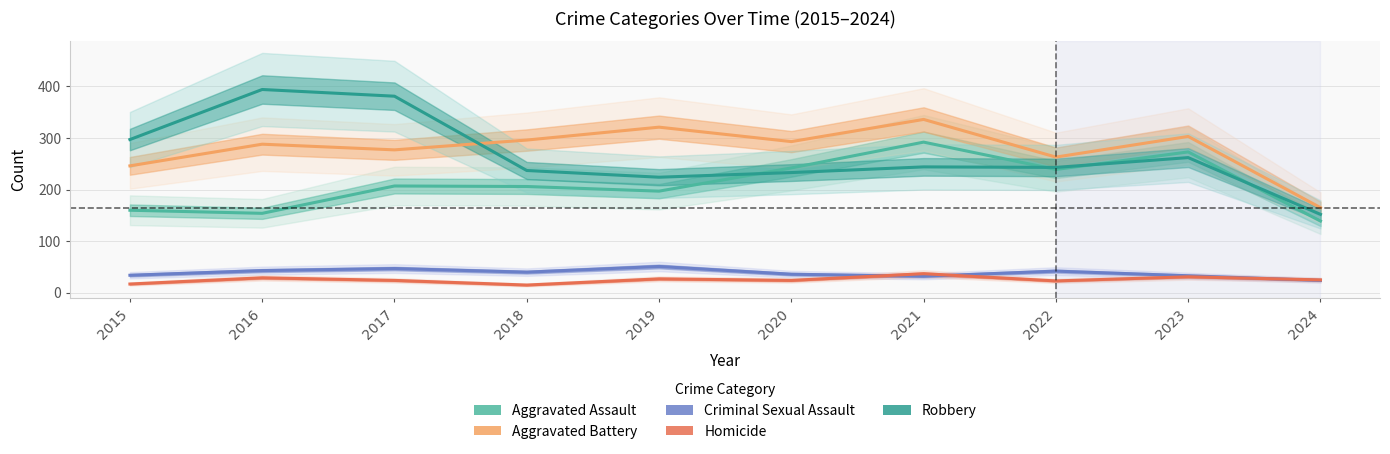

Which series changed the most between 2016 and 2022?

Robbery